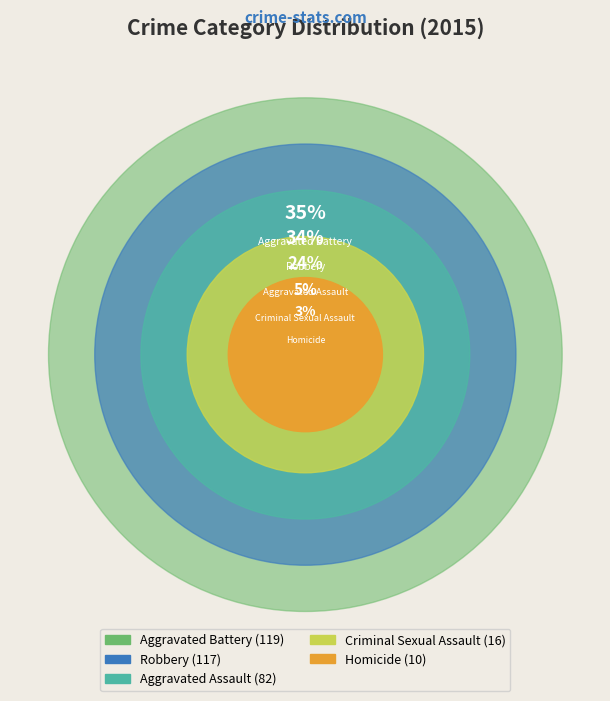

How many segments does this pie chart have?

5